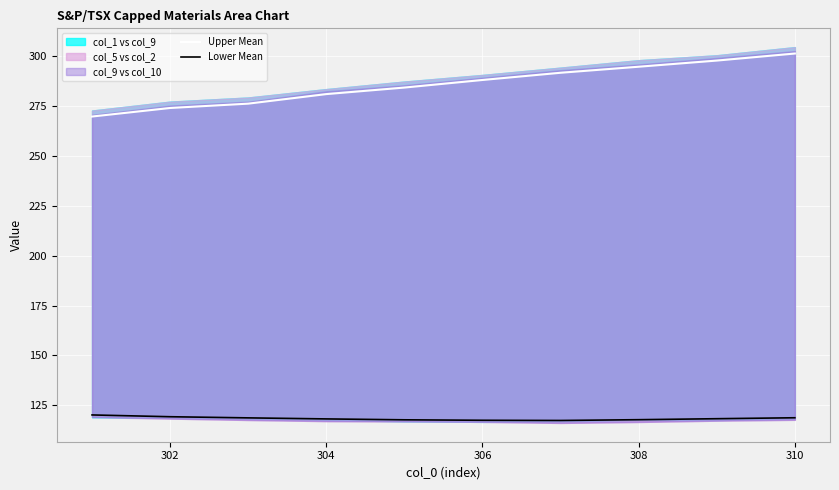

What is the maximum value for Upper Mean?

301.5